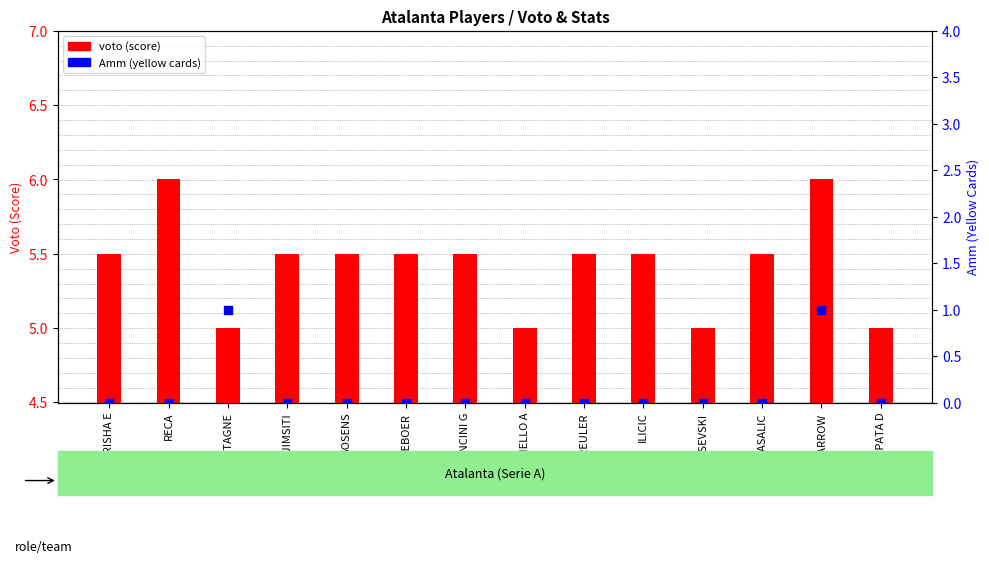

Which series contains the lowest Y value?

Amm (bookings)